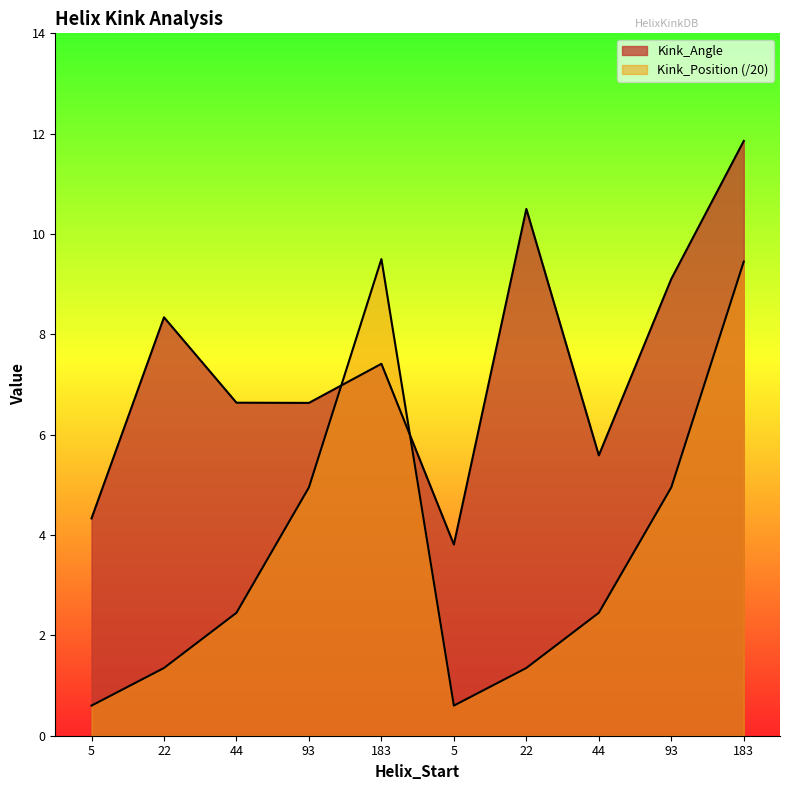

What is the difference between the highest and lowest values at 93?

1.7